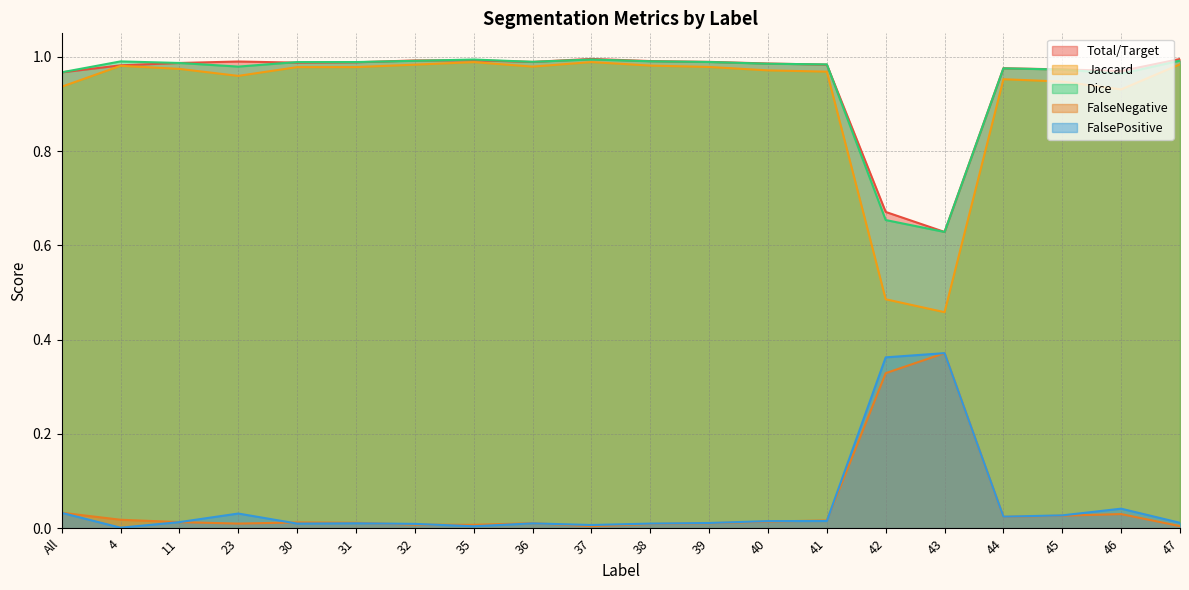

What is the spread (max minus min) of values at 40?

1.0